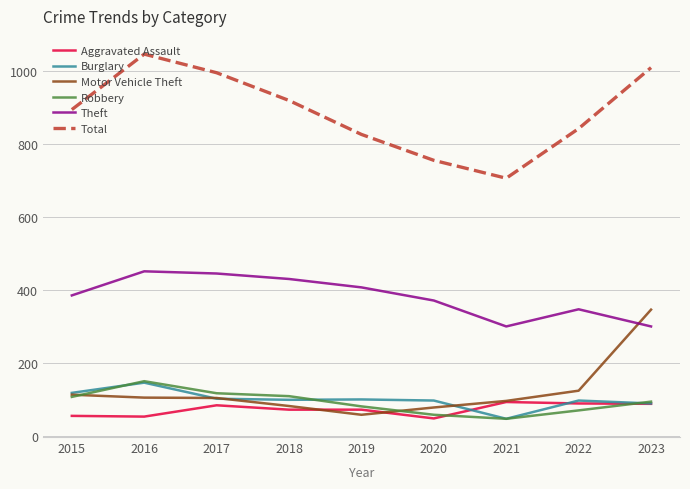

How many values in the Burglary series are below 100?

4